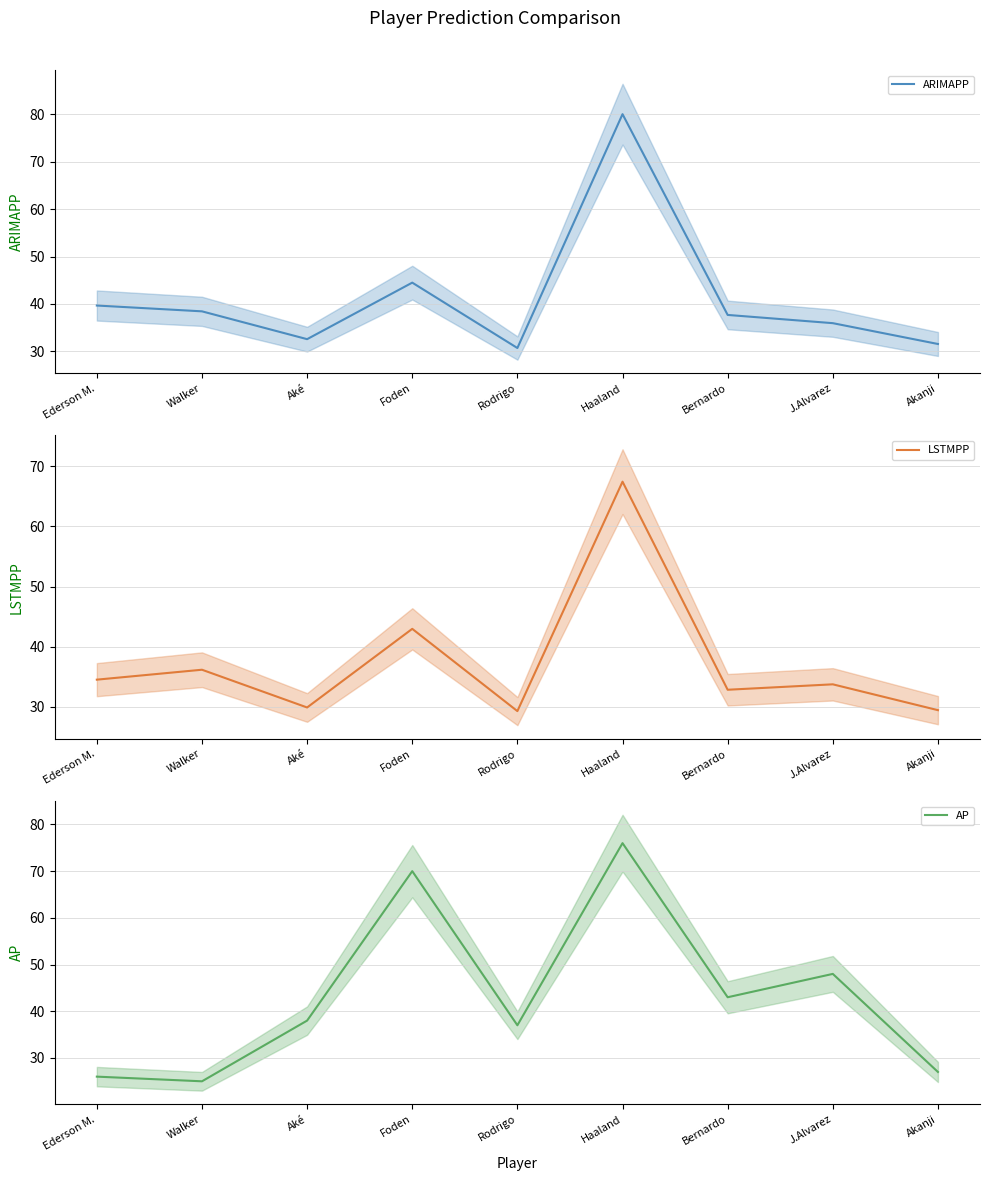

Which series ends up on top after the final intersection of LSTMPP and AP?

LSTMPP